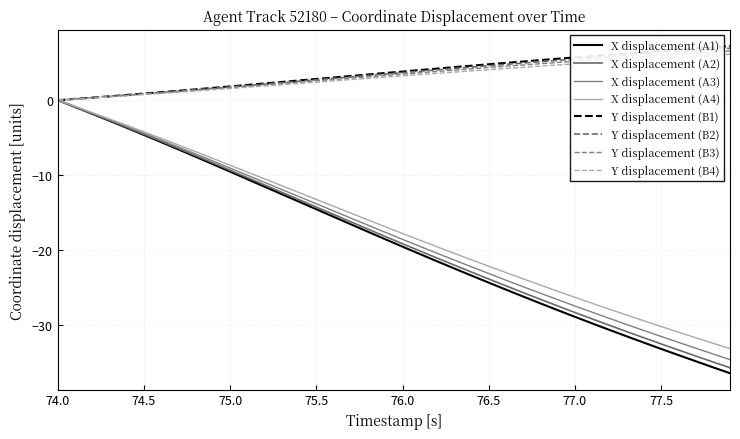

Does the chart have visible grid lines?

Yes